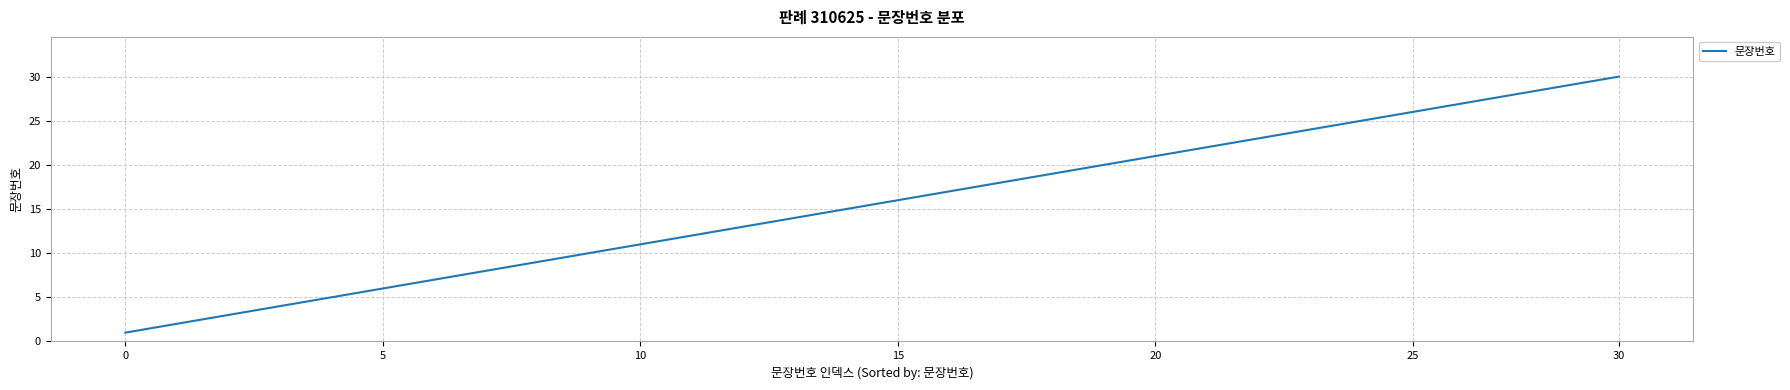

True or false: the data has more than 0 interior local peaks.

False